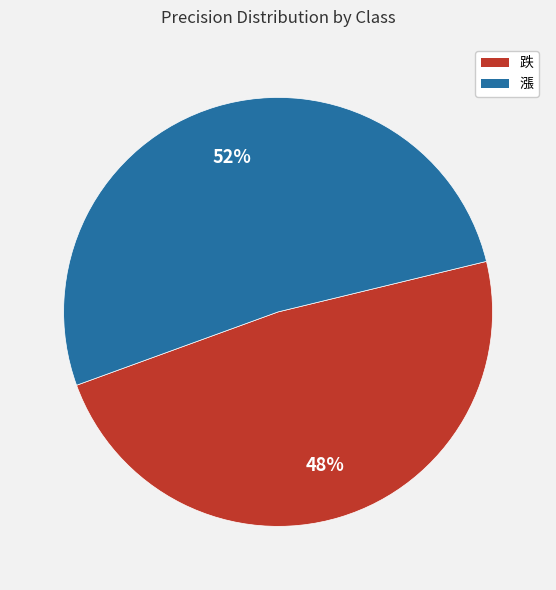

Rank the categories by value from highest to lowest.

漲, 跌